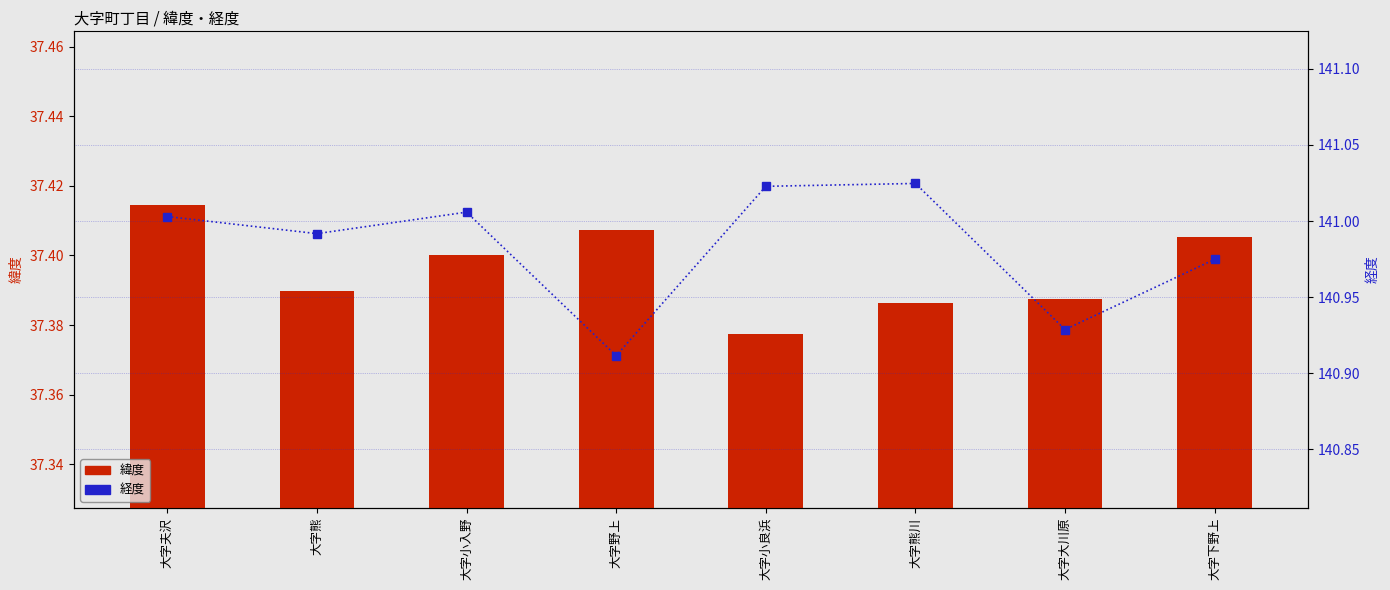

Is it true that 緯度 equals 20.1 at 大字熊?

False